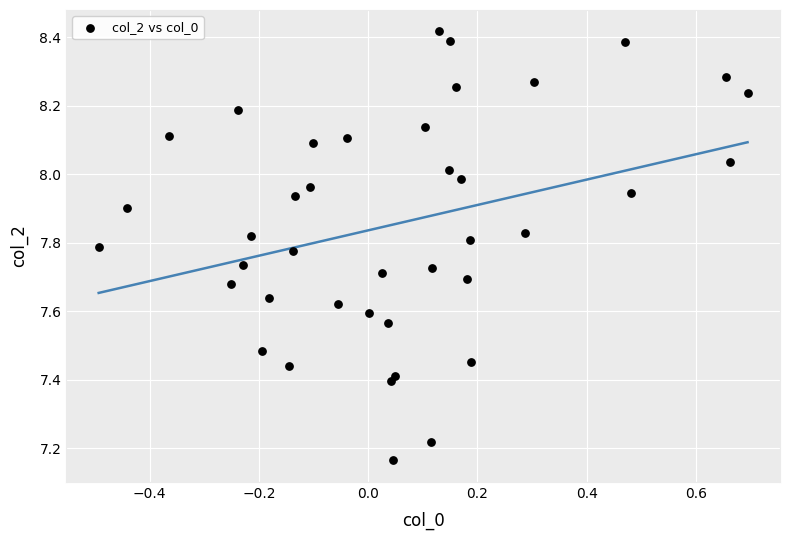

What is the range of Y values (max minus min)?

1.3